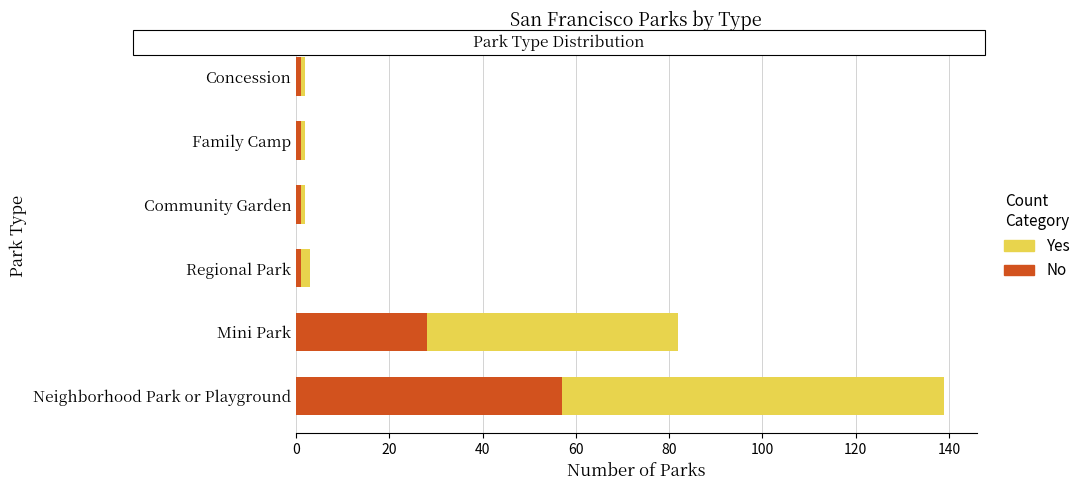

True or false: No has a value of 28 at Mini Park.

True